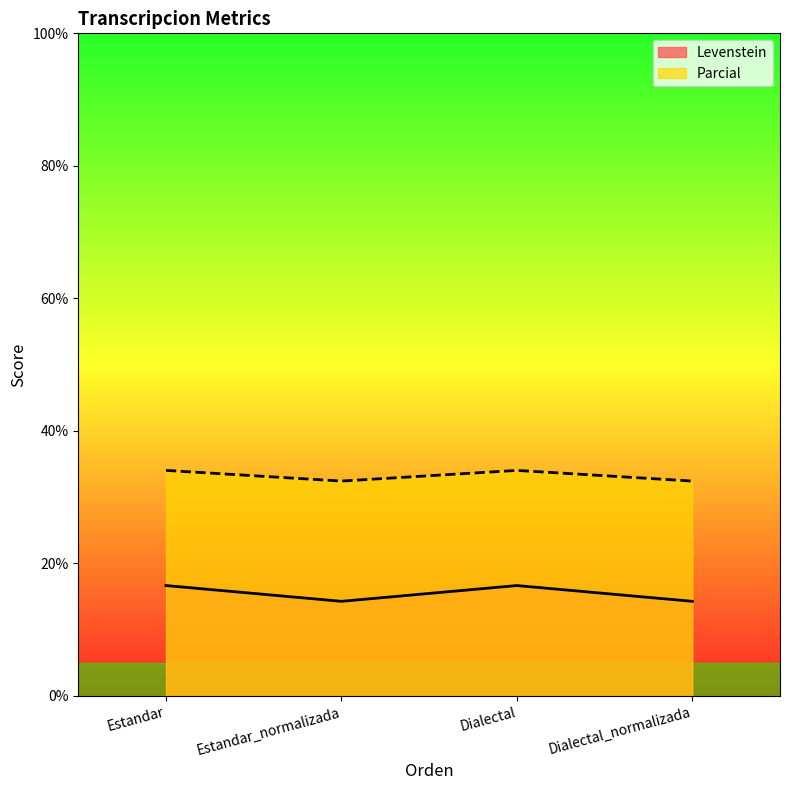

What is the sum of all Parcial values?

132.9